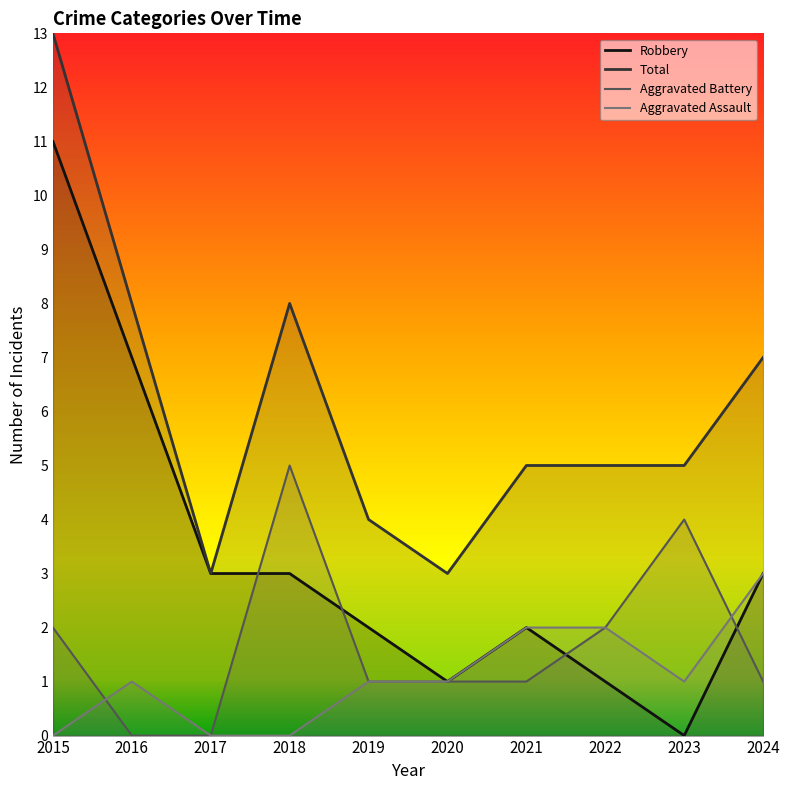

What is the total value across all series at 2024?

14